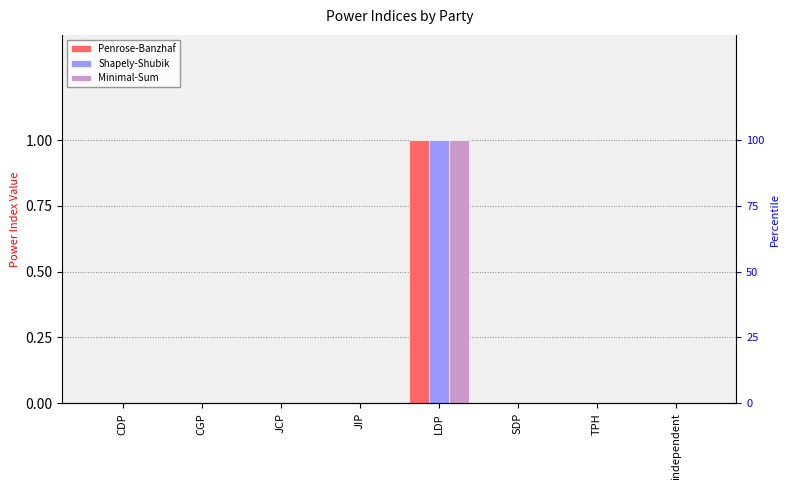

Which series has the largest total across all categories?

Penrose-Banzhaf